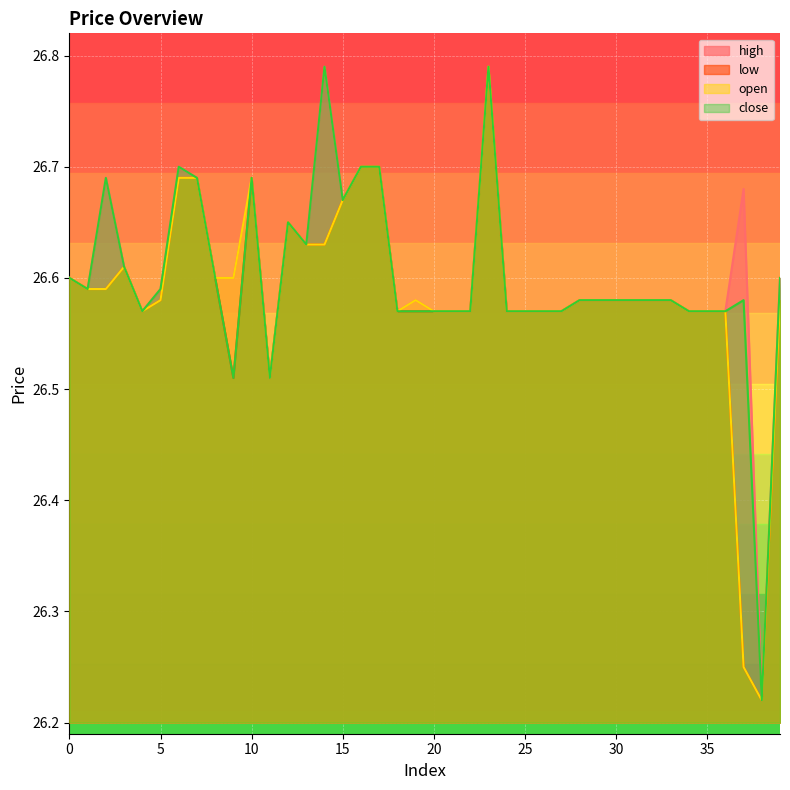

At which category does open reach its first local peak?

3